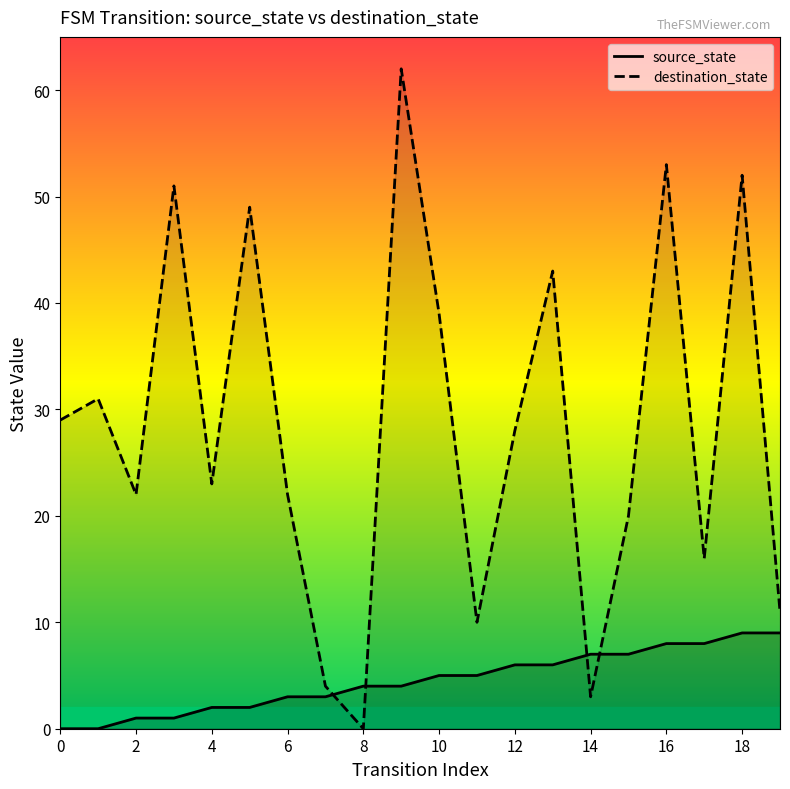

At how many categories does at least one series exceed 61?

1